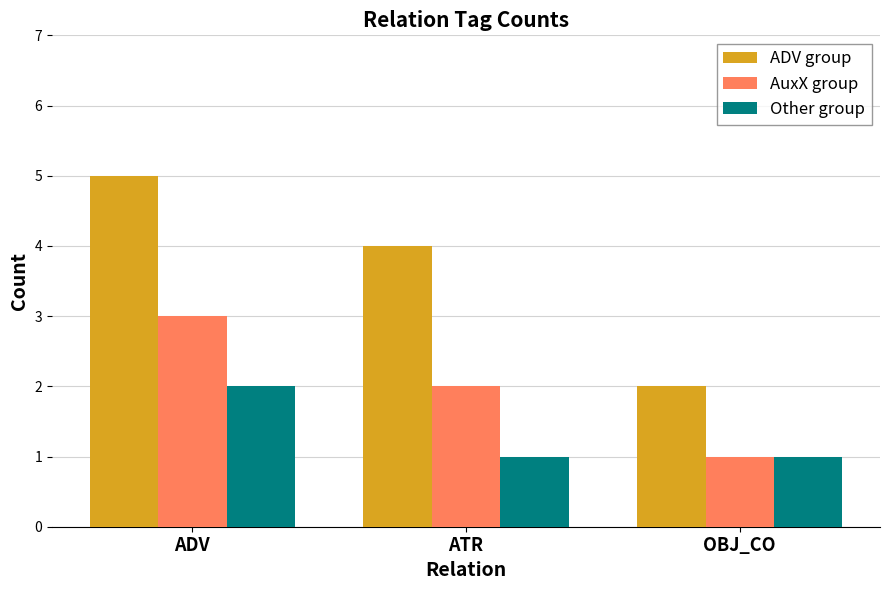

What position from the left is ADV?

1